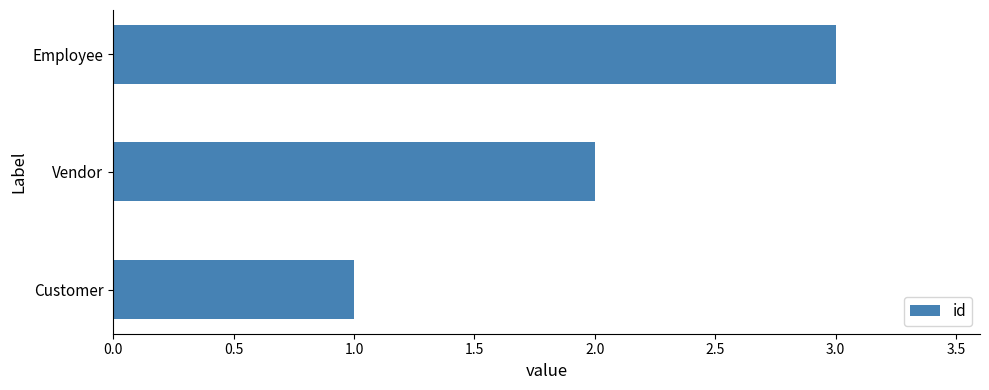

How many data points are less than 2?

1